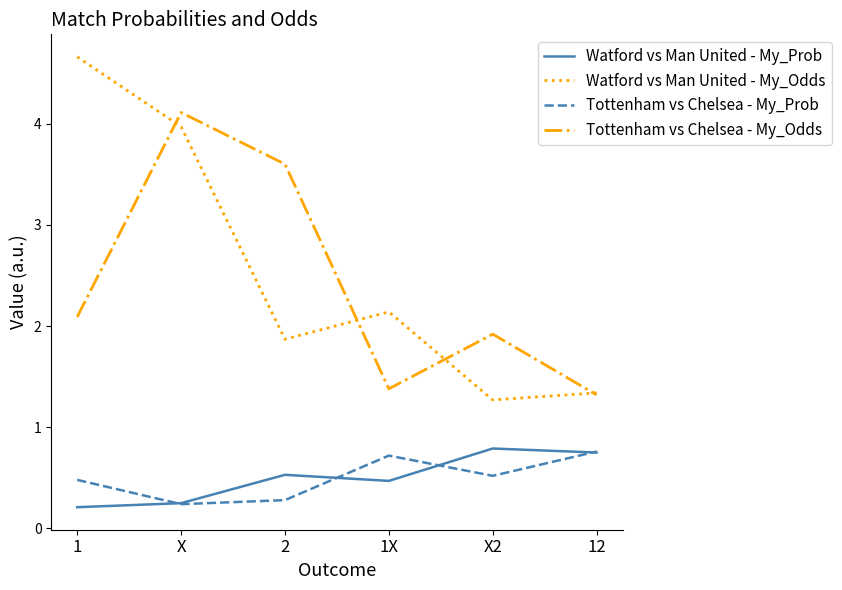

Which category has the highest value across all series?

1